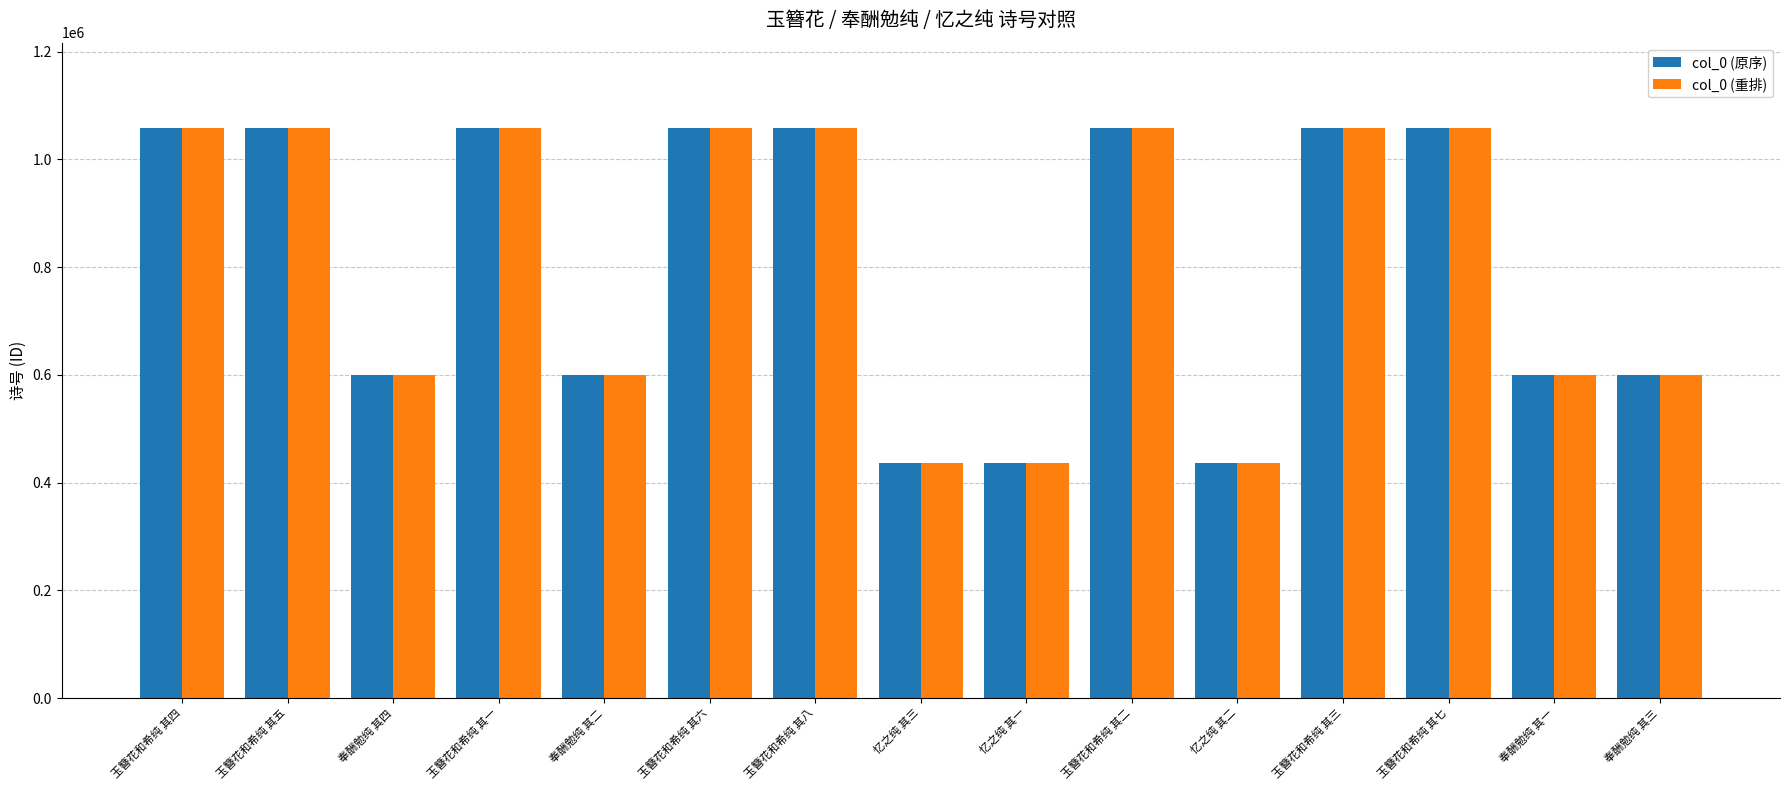

What are all the series names shown in the legend?

col_0 (原序), col_0 (重排)